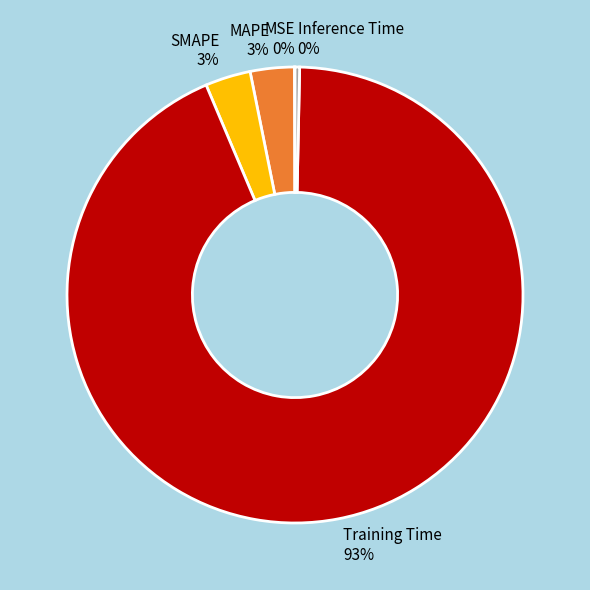

Do Inference Time and Training Time together represent more than half of the pie?

Yes